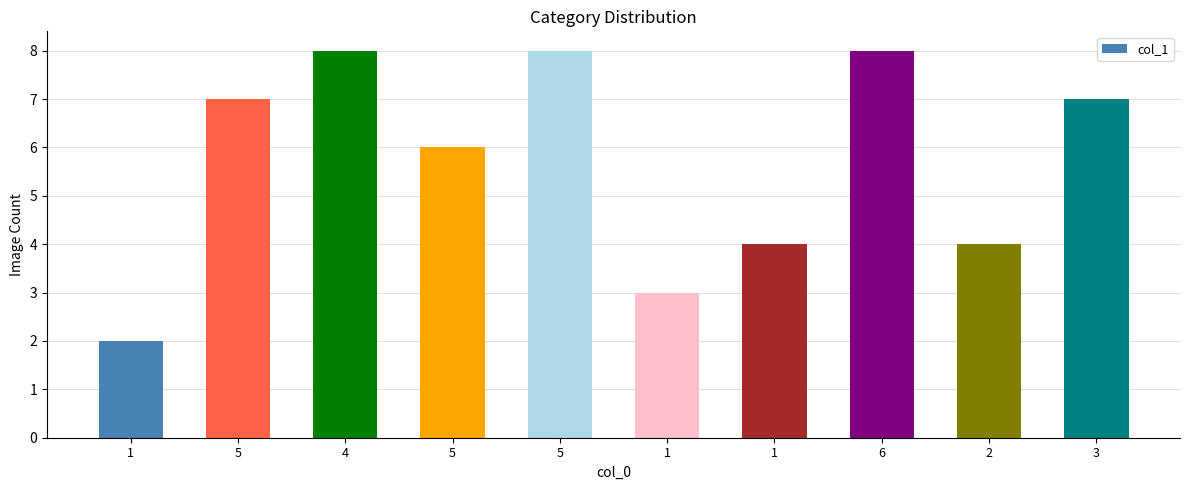

What is the smallest value displayed?

2